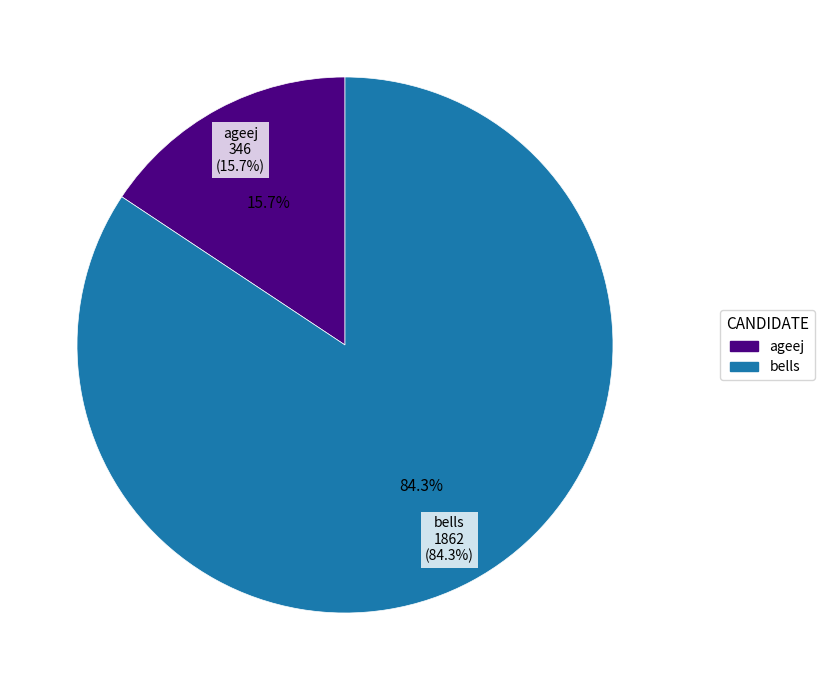

The ageej slice represents 16% of the pie. True or false?

True